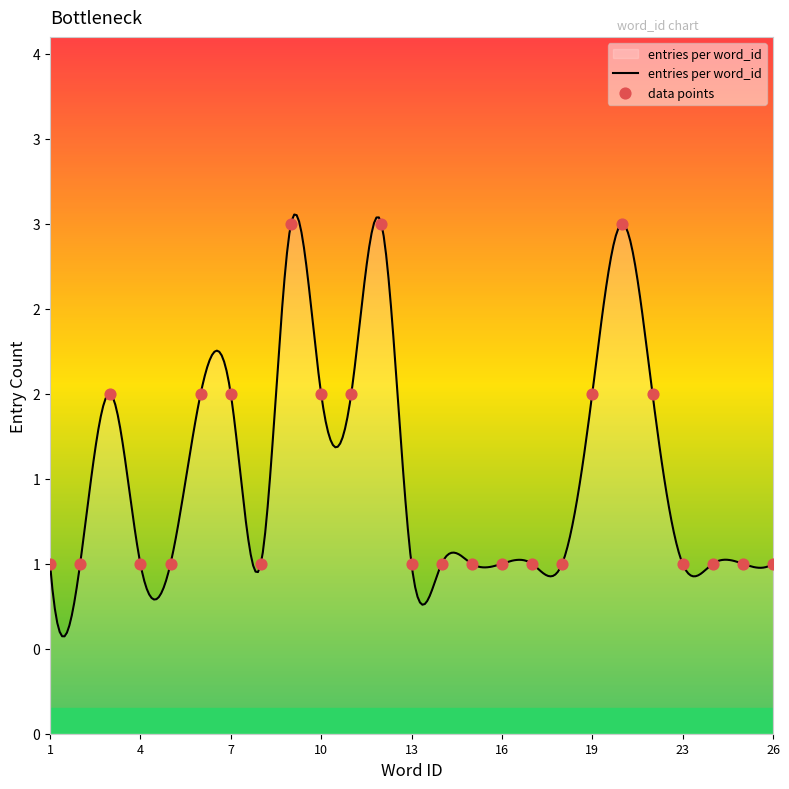

Between 5 and 23, which is larger?

5